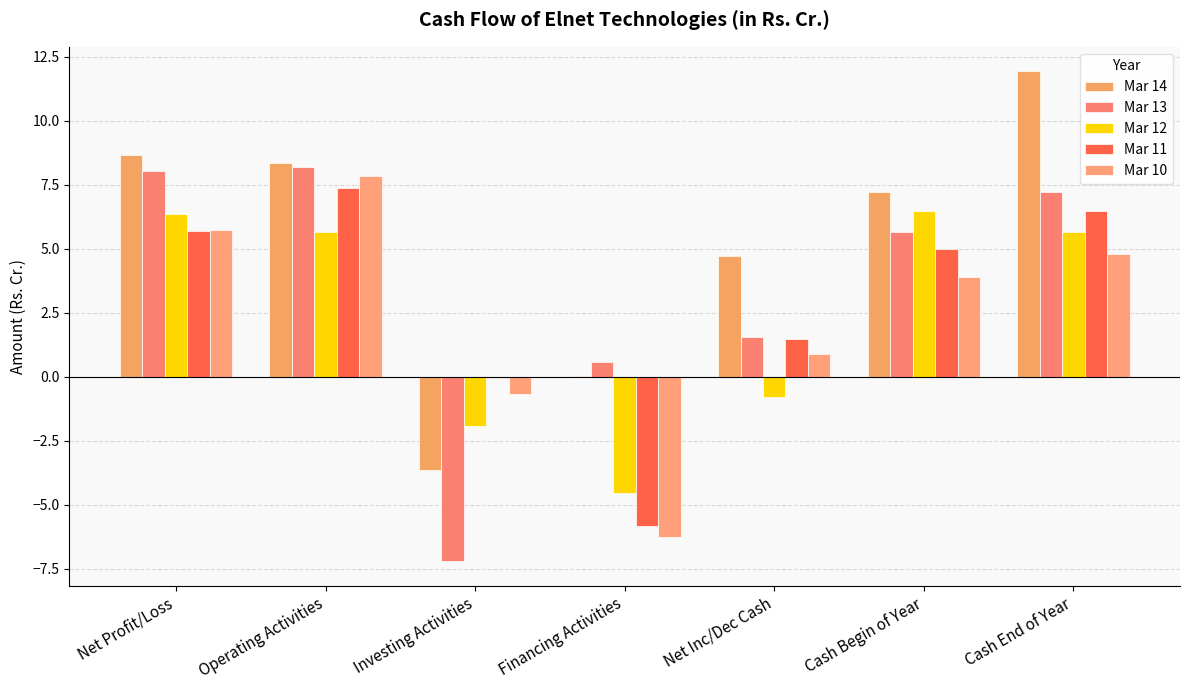

What value does the Mar 13 series have at Financing Activities?

0.6